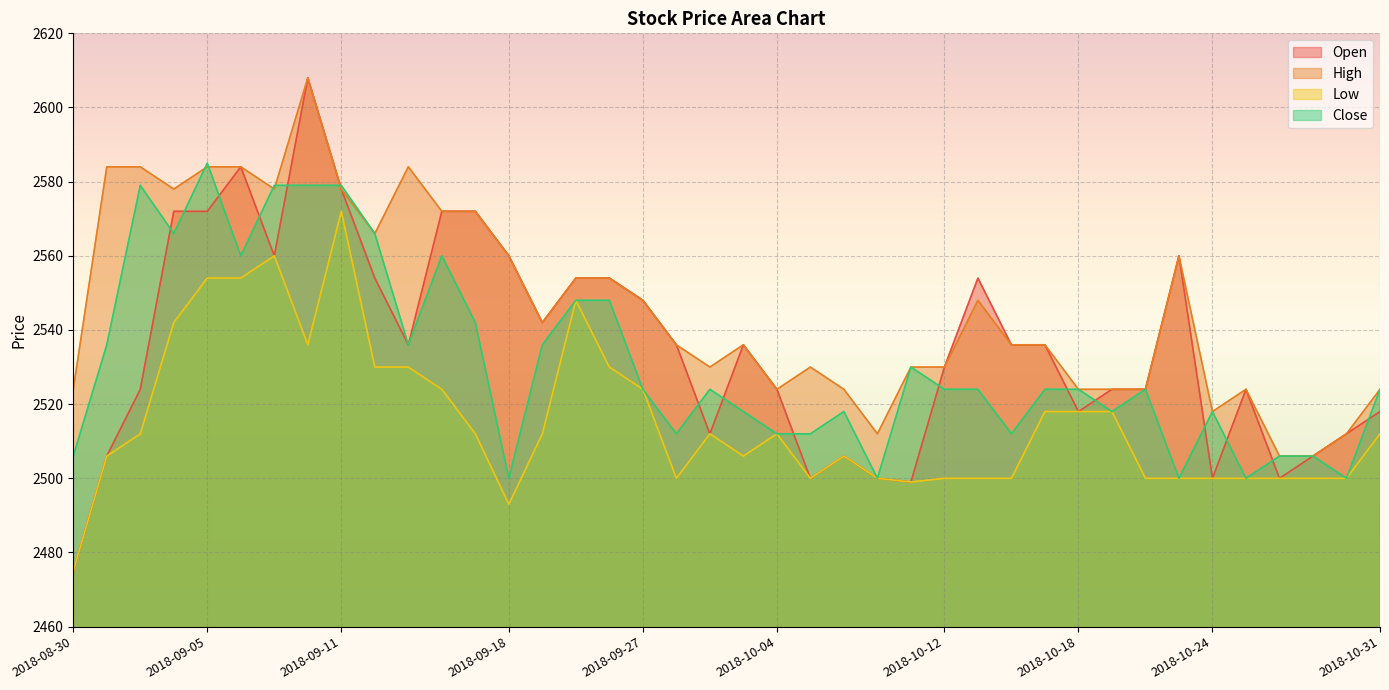

Is the value of Low at 2018-09-20 greater than the value of Close at 2018-09-10?

No